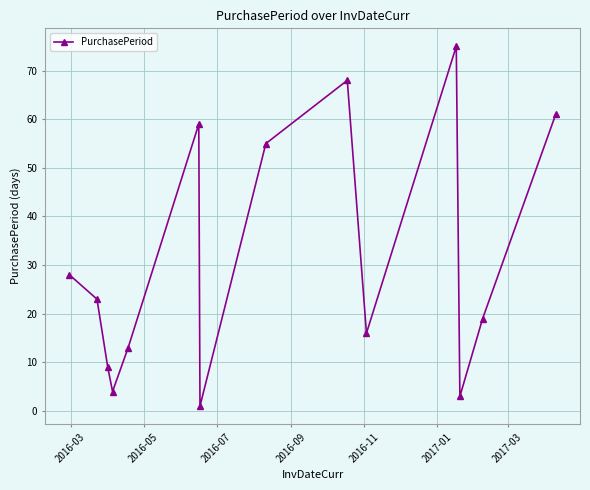

How many interior local peaks (higher than both neighbors) does the data have?

3